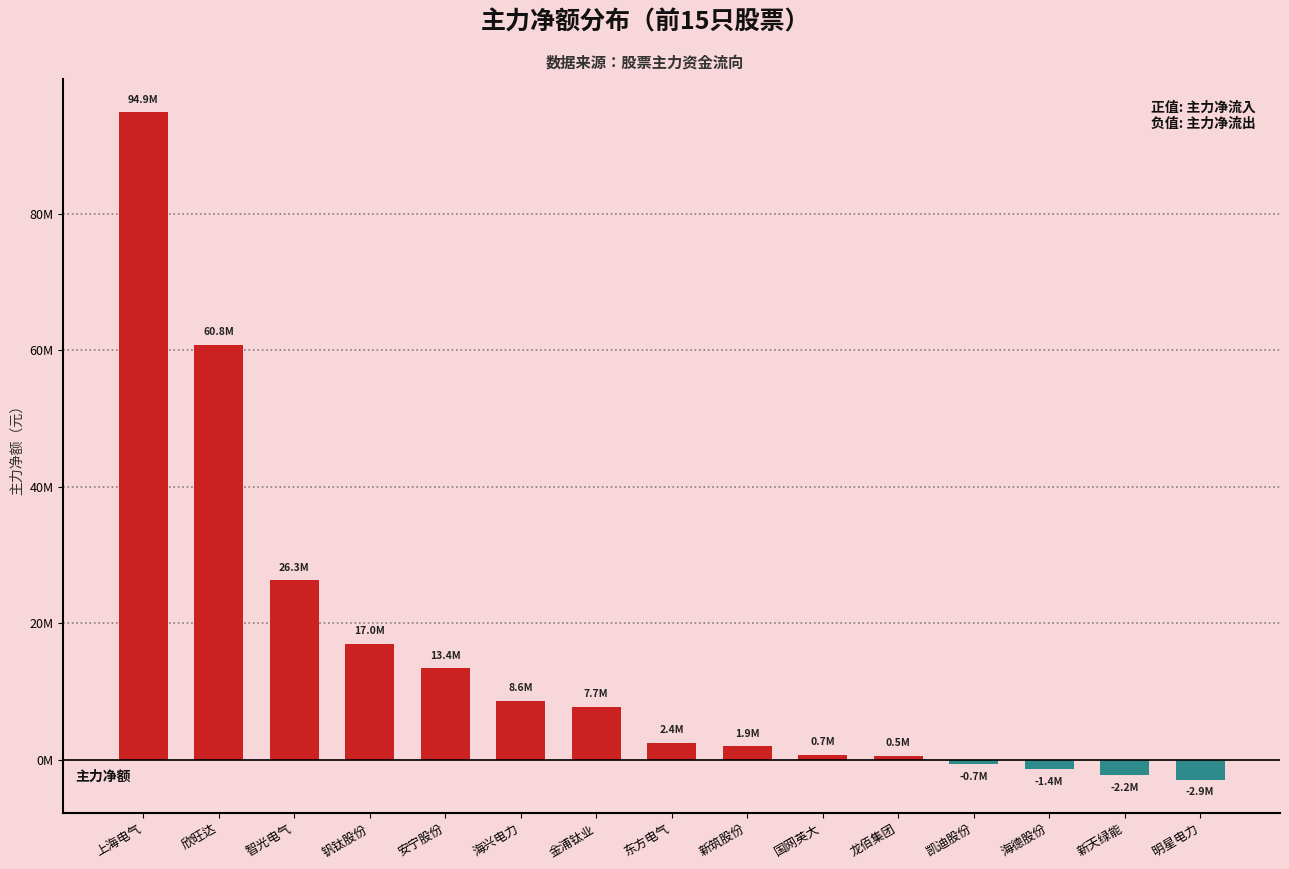

What is the difference between the values at 金浦钛业 and 海兴电力?

947837